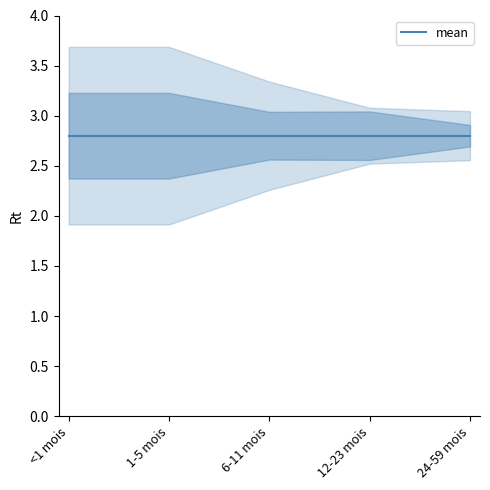

At which category is the sum across all series the highest?

<1 mois